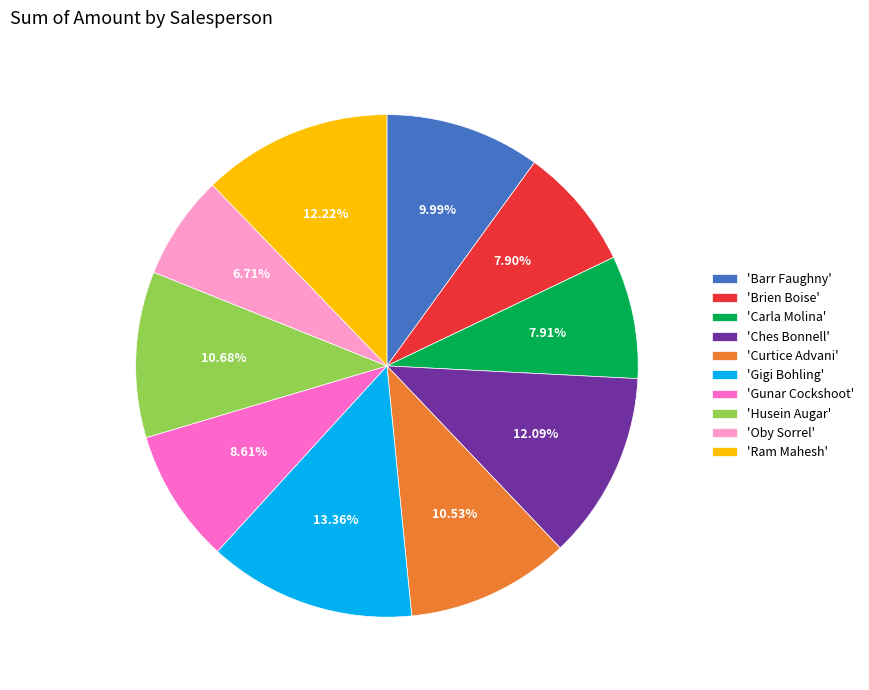

Is the sum of 'Curtice Advani' and 'Barr Faughny' greater than half?

No